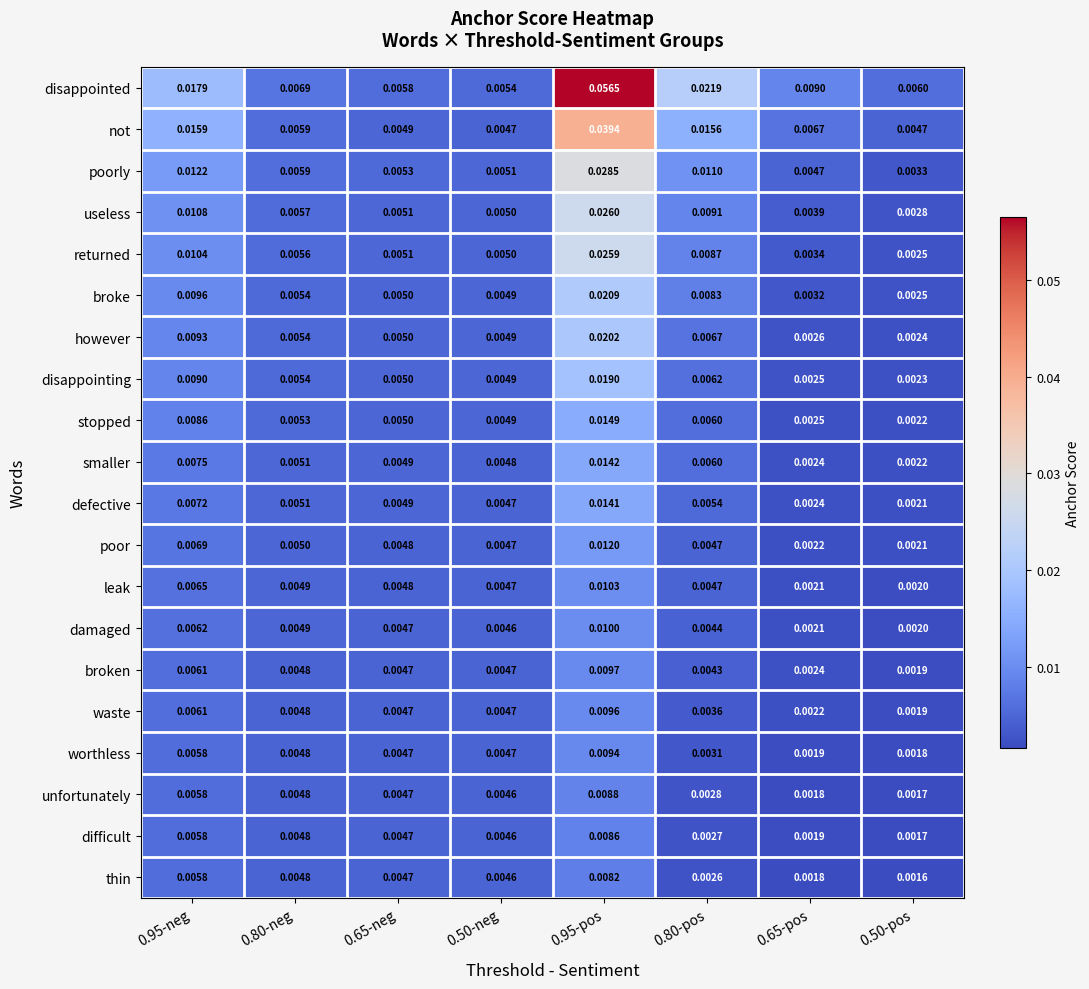

Is the value of stopped at 0.50-neg greater than the value of broken at 0.95-pos?

No